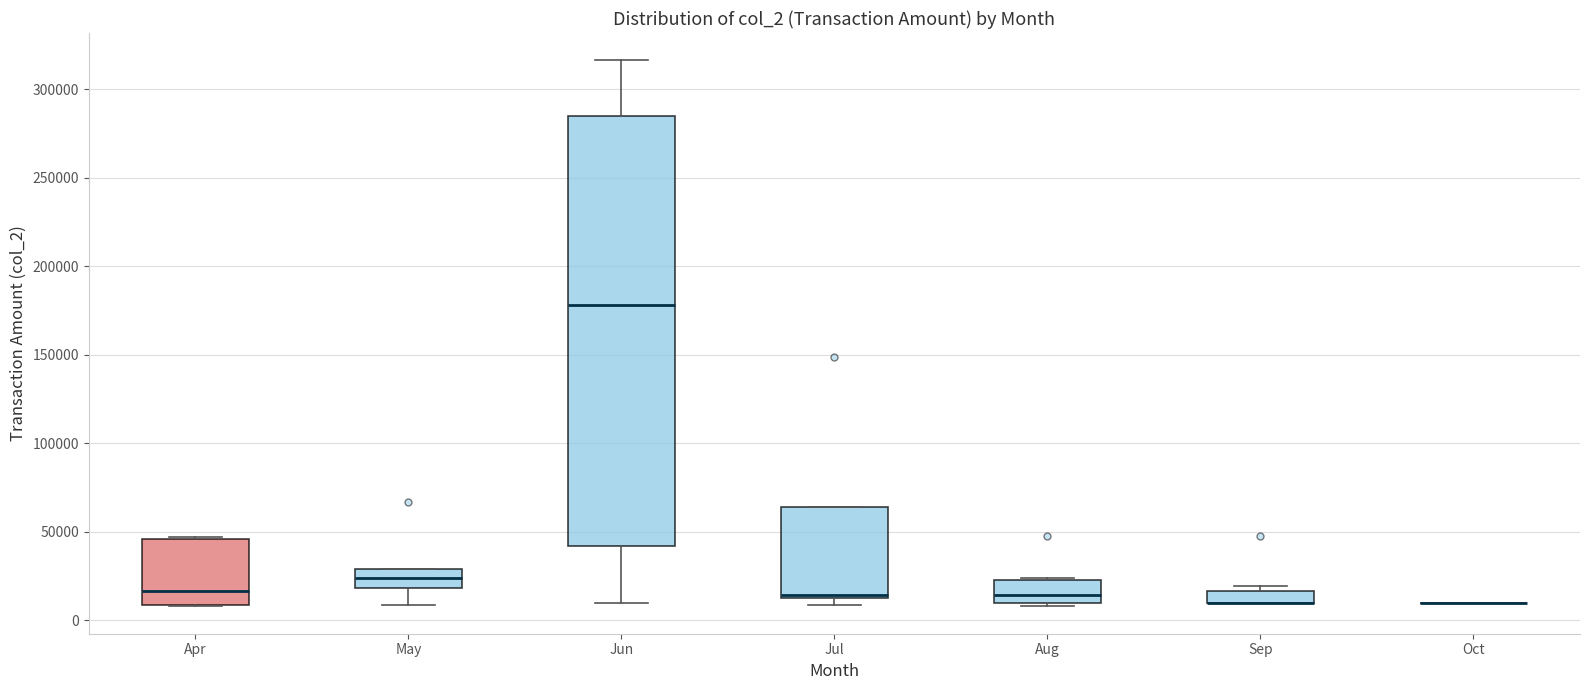

Where does the median line of the box for May sit on the y-axis? The values are not printed on the chart, so give them approximately, as read against the axis.

25000